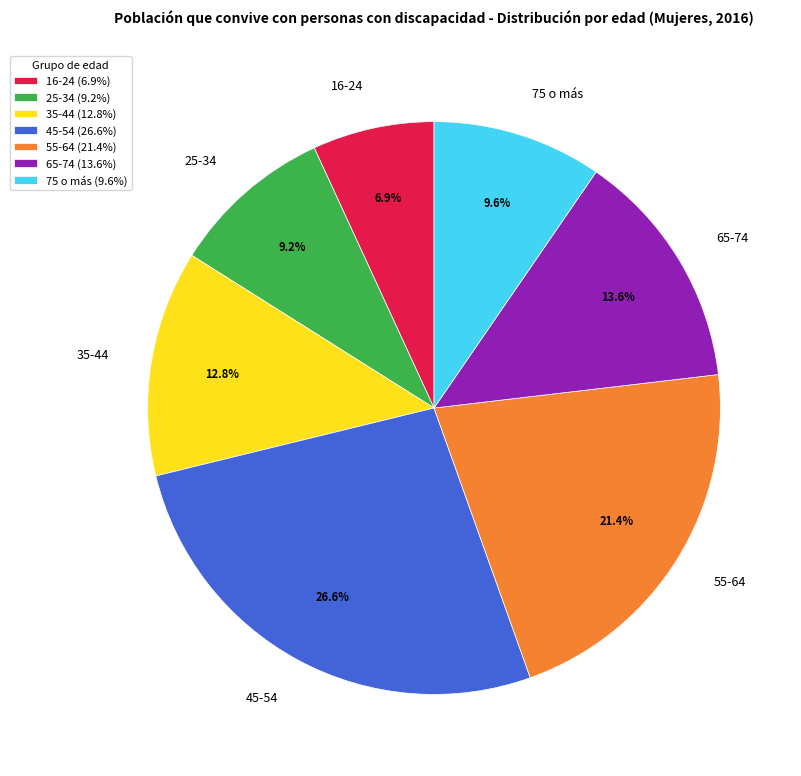

Which category has the biggest portion of the pie?

45-54